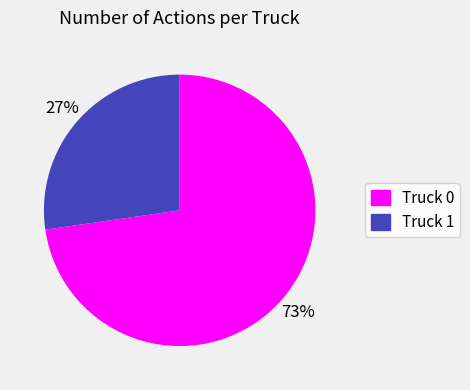

To the nearest percent, what is the average slice percentage?

50%